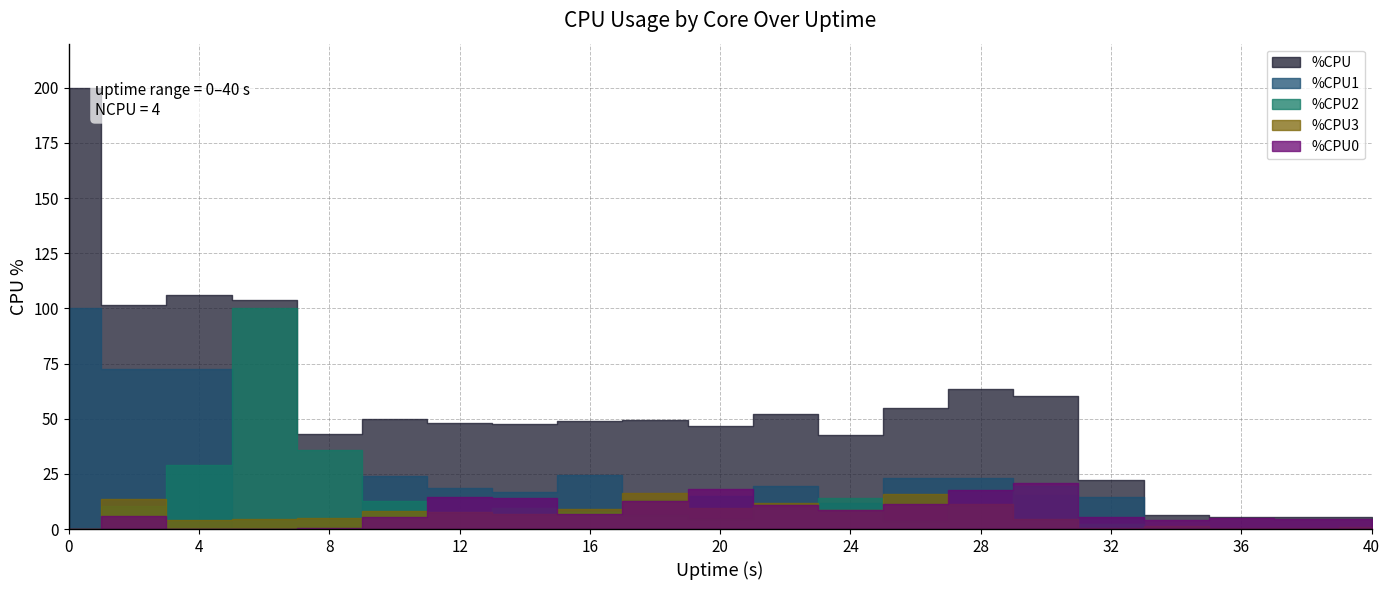

Where does the %CPU2 series first go above 7?

2